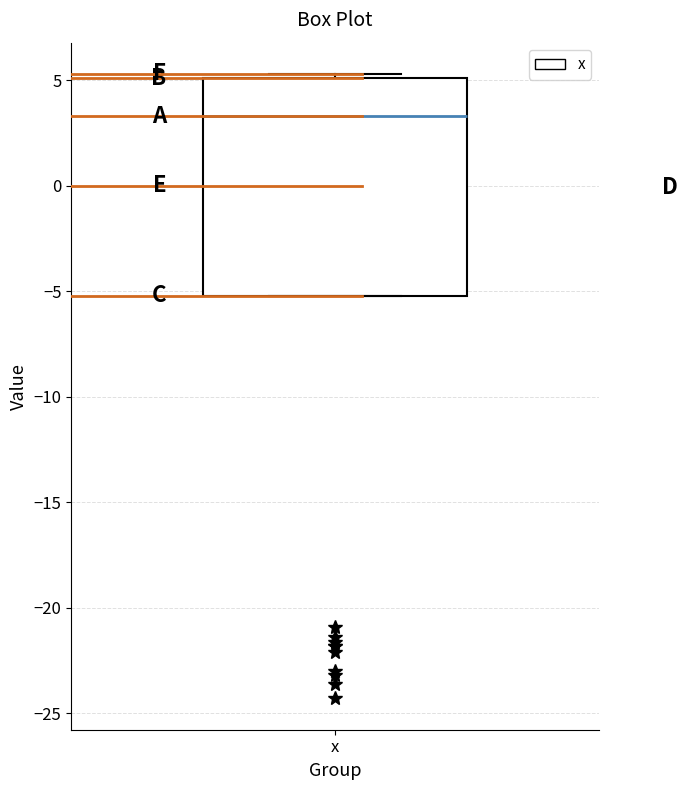

Read this box plot against the y-axis: the position of the median line, the range covered by the box, and the ends of both whiskers. The values are not printed on the chart, so give them approximately, as read against the axis.

median 3.5, box -5.0 to 5.0, whiskers -5.0 to 5.5